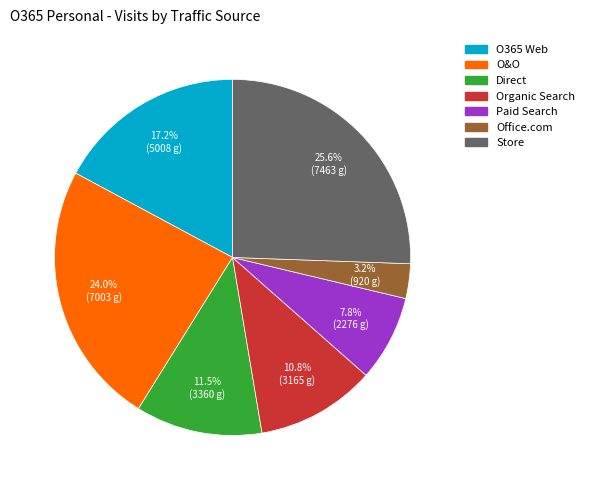

To the nearest percent, what is the average slice percentage?

14%